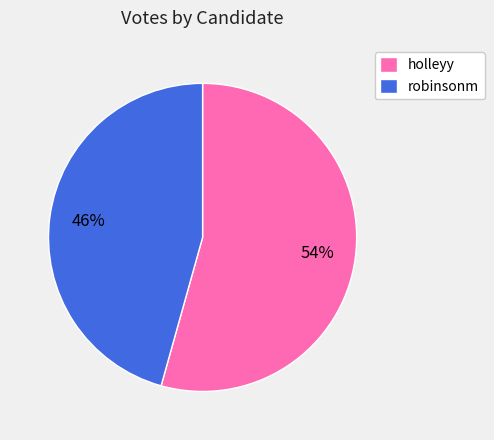

Which slice is the largest?

holleyy